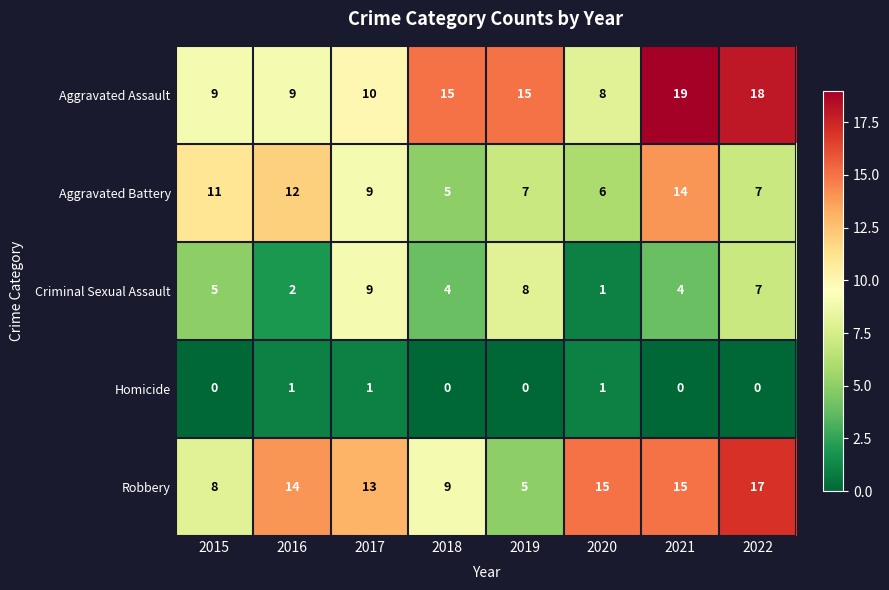

What is the difference between the maximum and minimum values in the Aggravated Battery series?

9